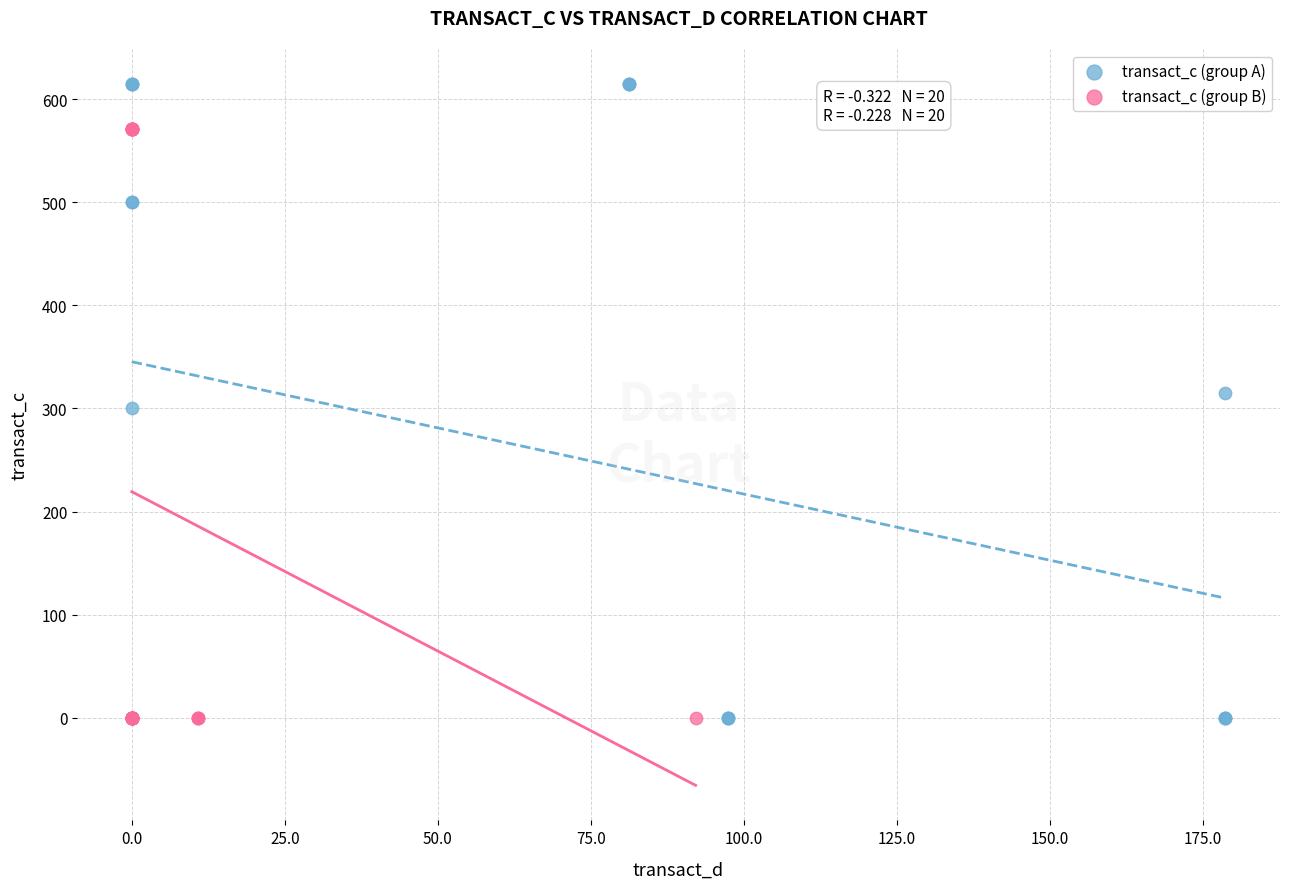

Which series contains the highest Y value?

transact_c (group A)